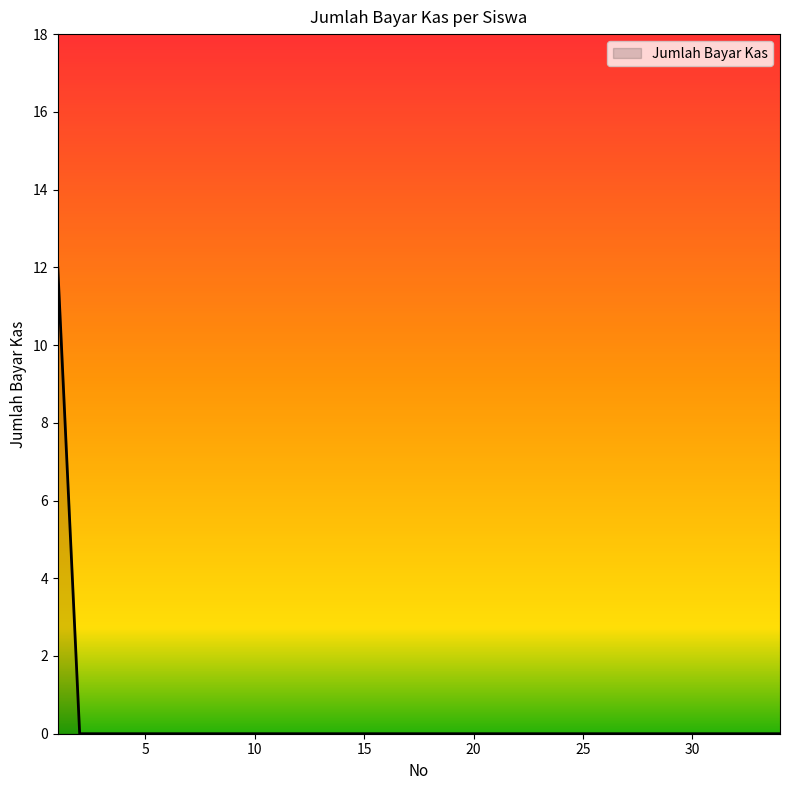

What is the maximum value shown in the chart?

12